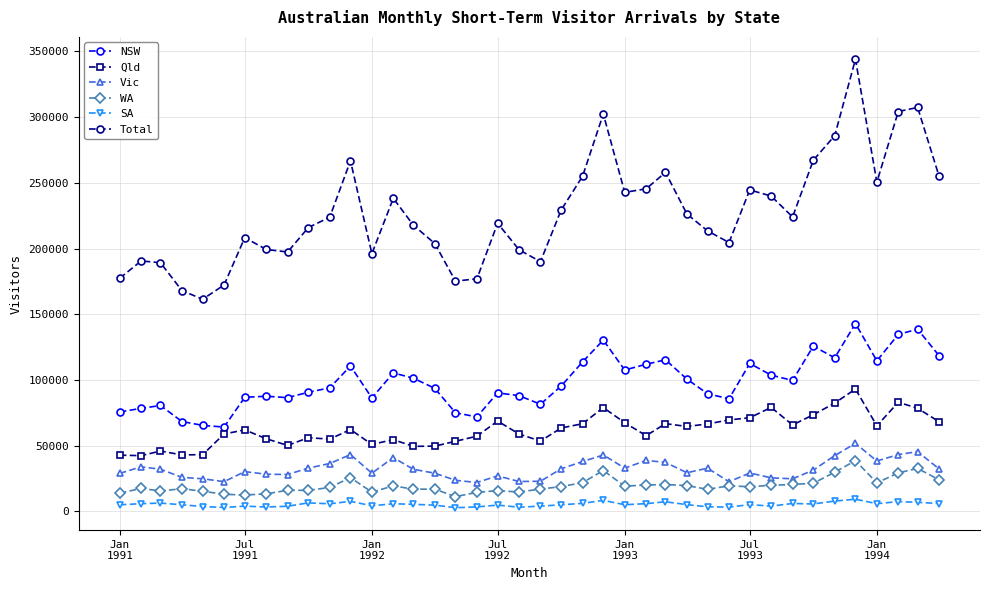

What is the difference between the second highest and second lowest values in the Qld series?

40280